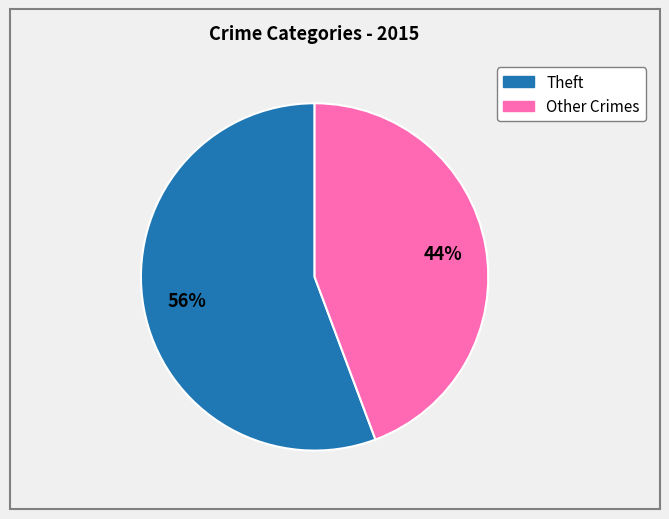

Does any single category account for the majority?

Yes